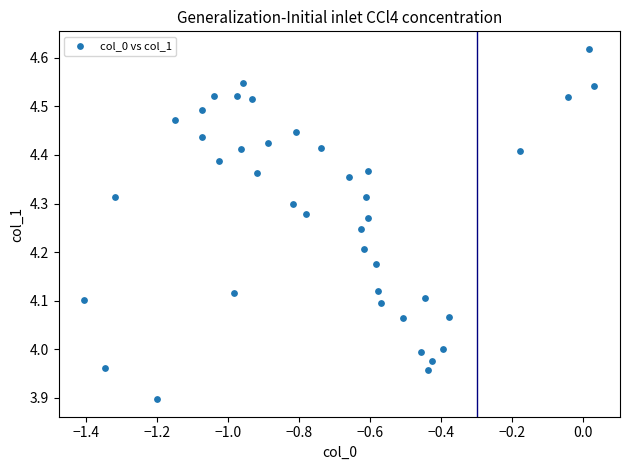

What is the range of Y values (max minus min)?

0.7